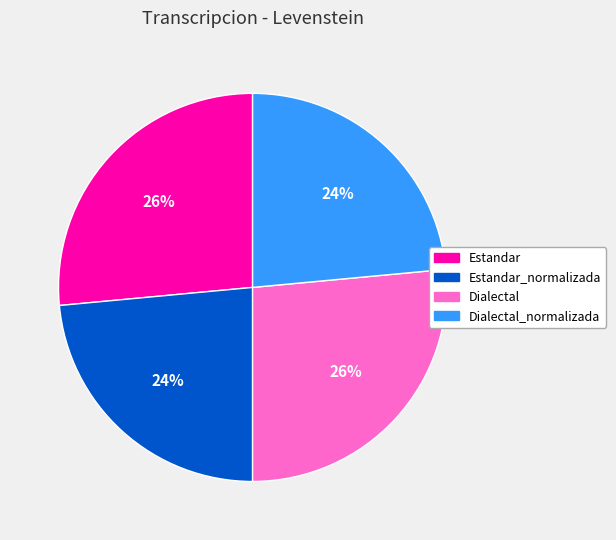

How many slices are in this pie chart?

4